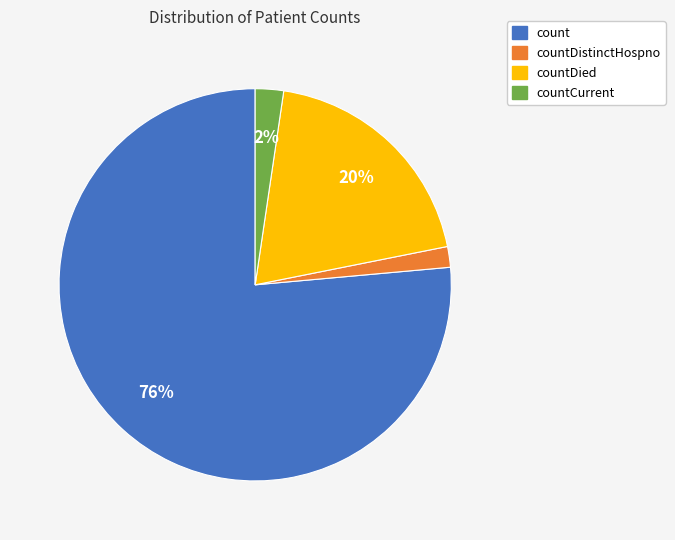

Count the number of slices in the pie.

4